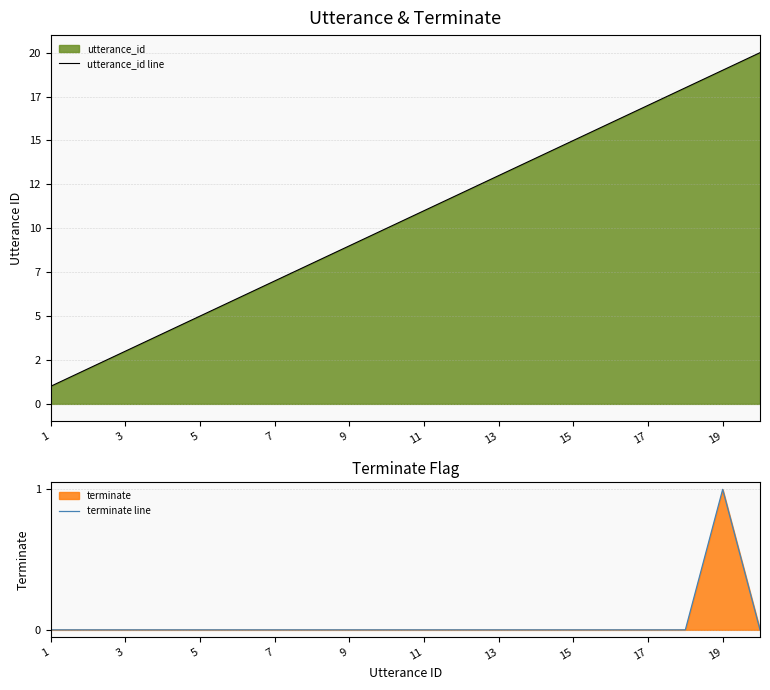

What is the maximum value shown in the chart?

20